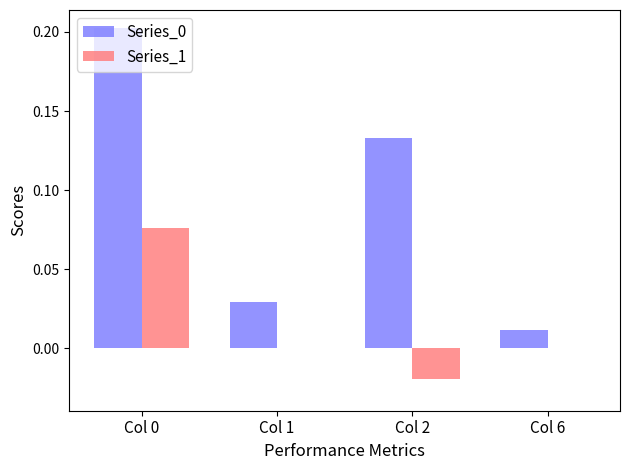

Count the number of categories in the chart.

4